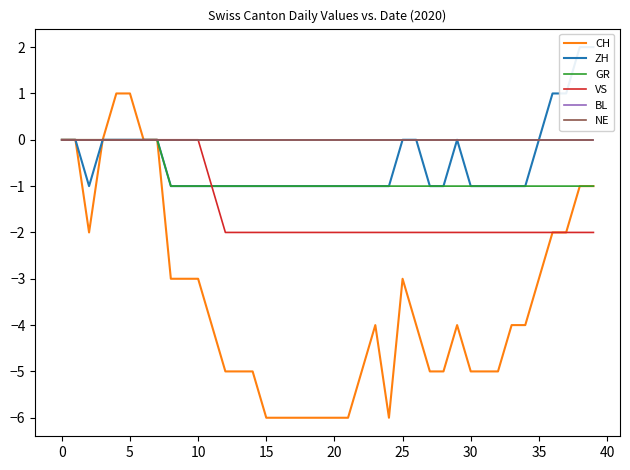

Does the chart display data point markers on the line(s)?

No